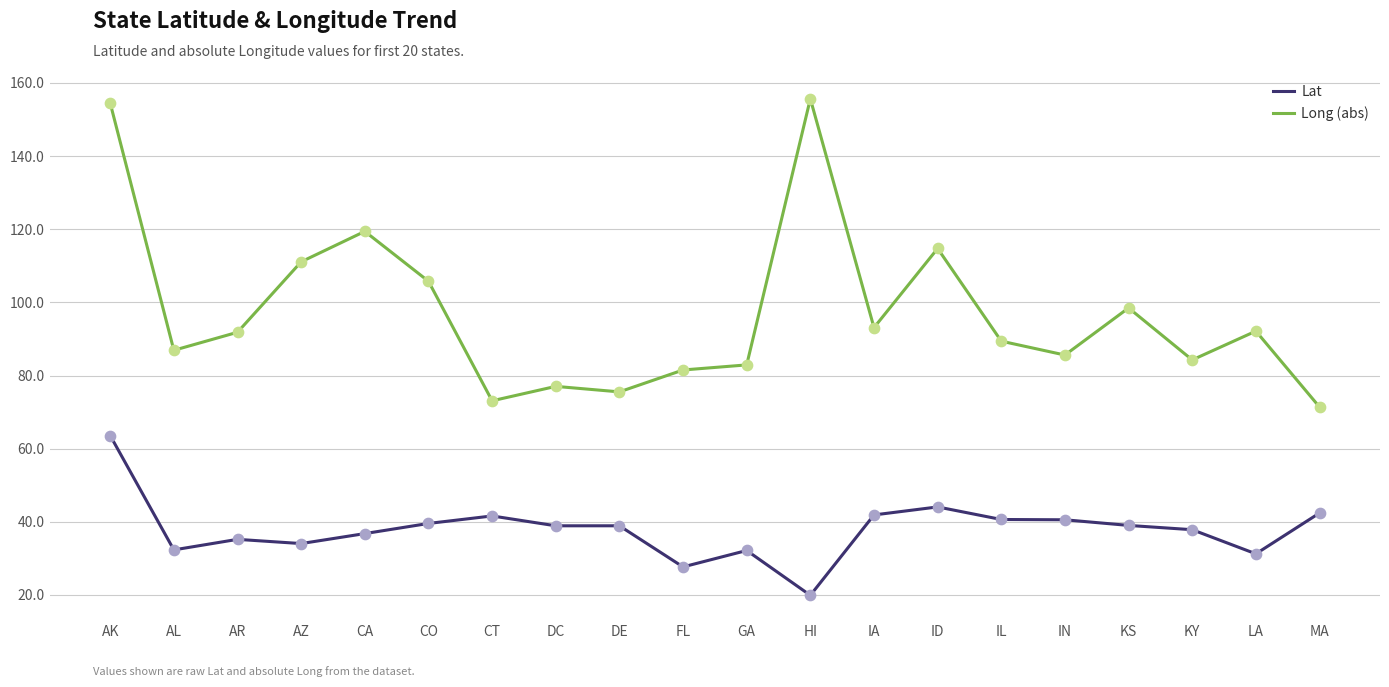

Which series has the widest spread of values?

Long (abs)